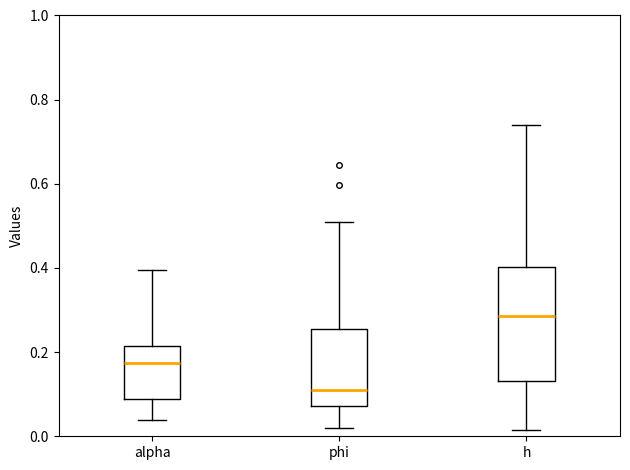

Where is the upper edge of the box for h on the y-axis? The values are not printed on the chart, so give them approximately, as read against the axis.

0.40